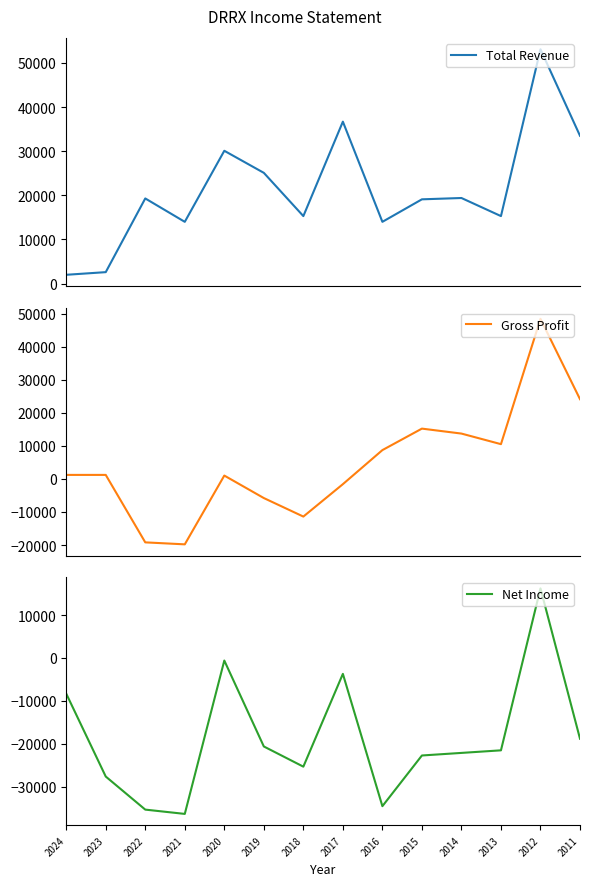

What is the value of the Total Revenue point at the 3rd from the left?

19300